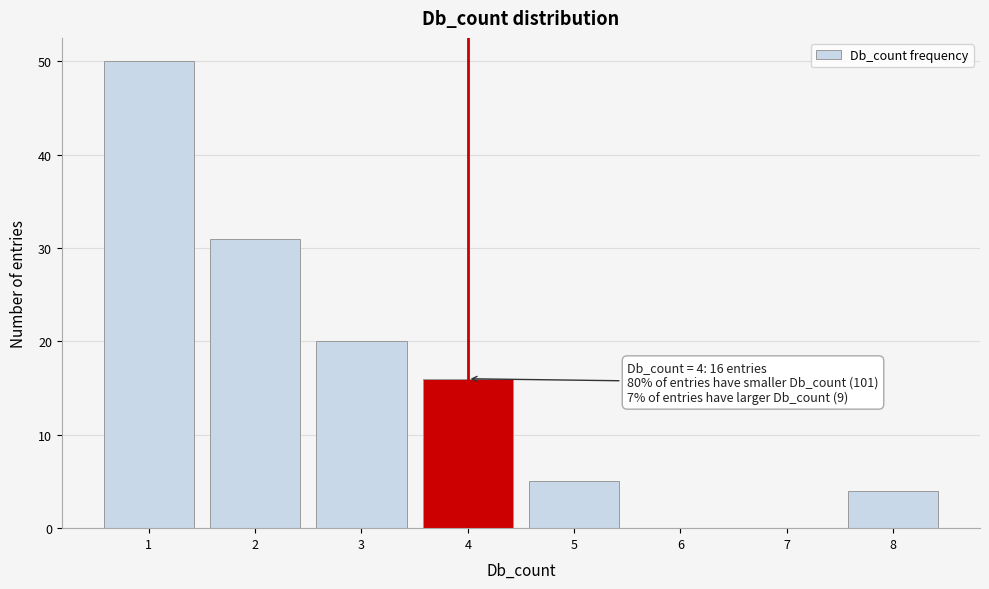

Which range on the x-axis has the tallest bar?

0.5 to 1.5